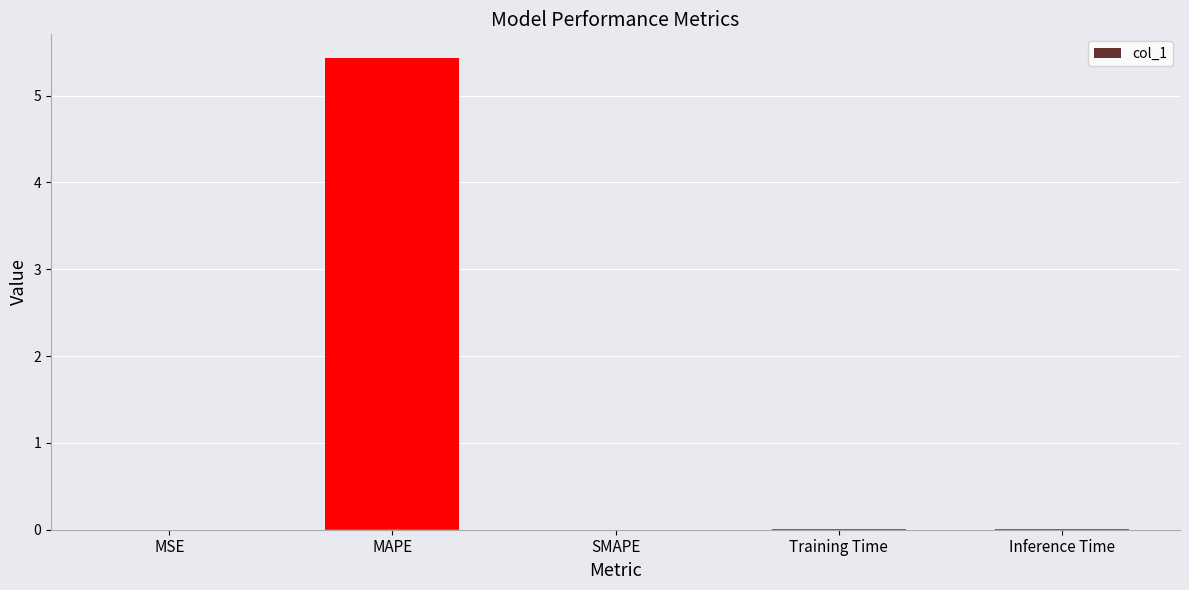

Is it true that the value at SMAPE is 3.0?

False